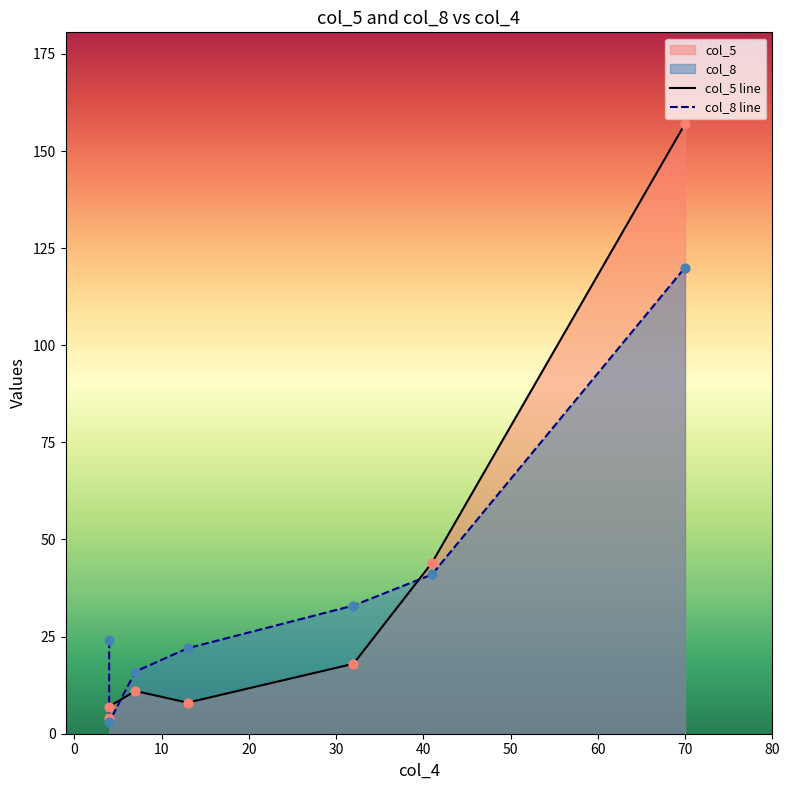

At how many categories does at least one series exceed 93?

1